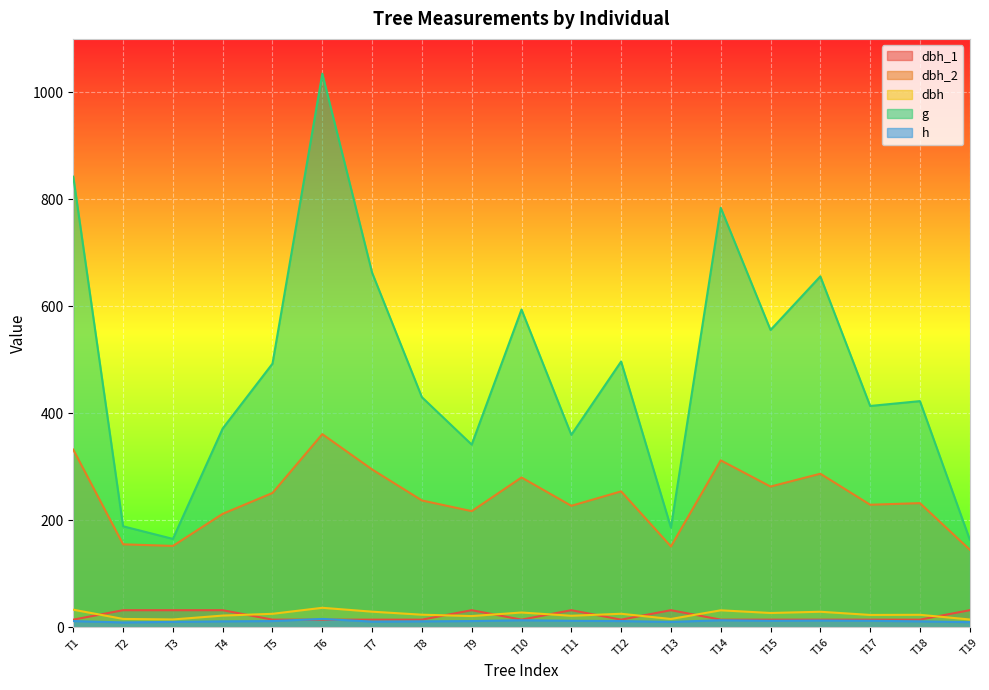

Between T7 and T12, which series saw the biggest shift?

g